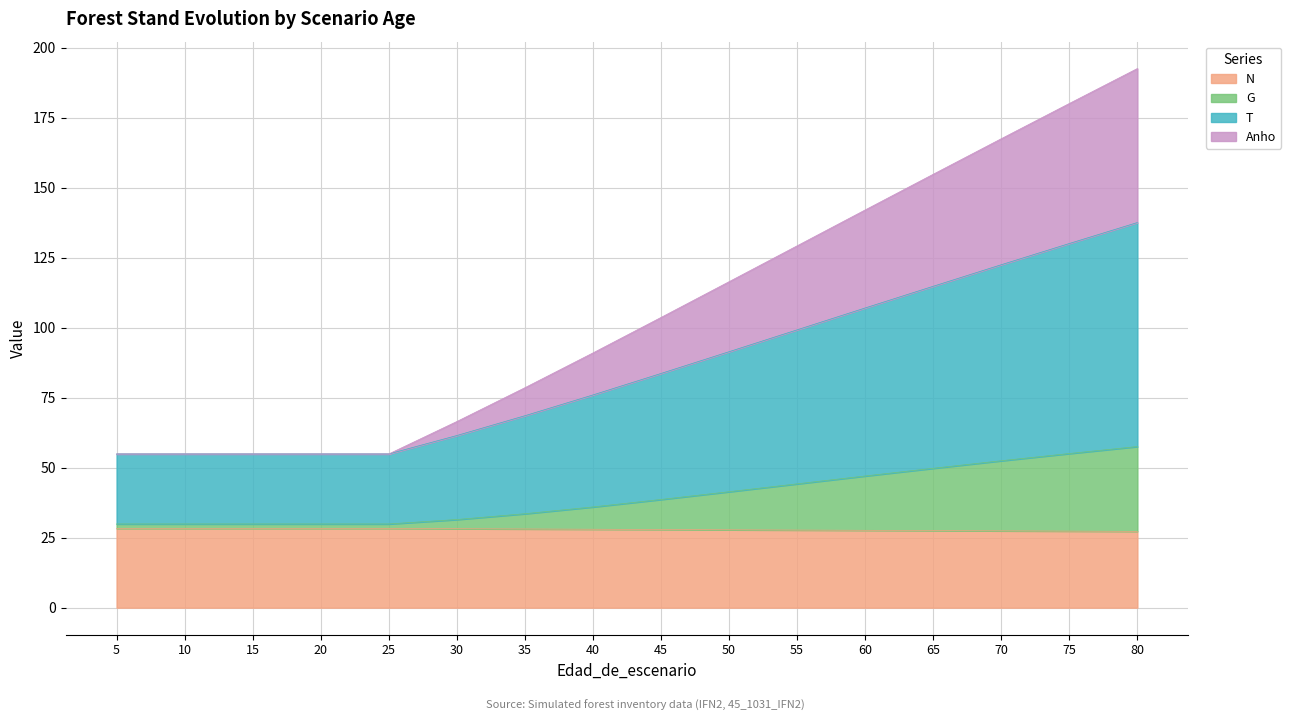

How many data points in N are less than 28?

8